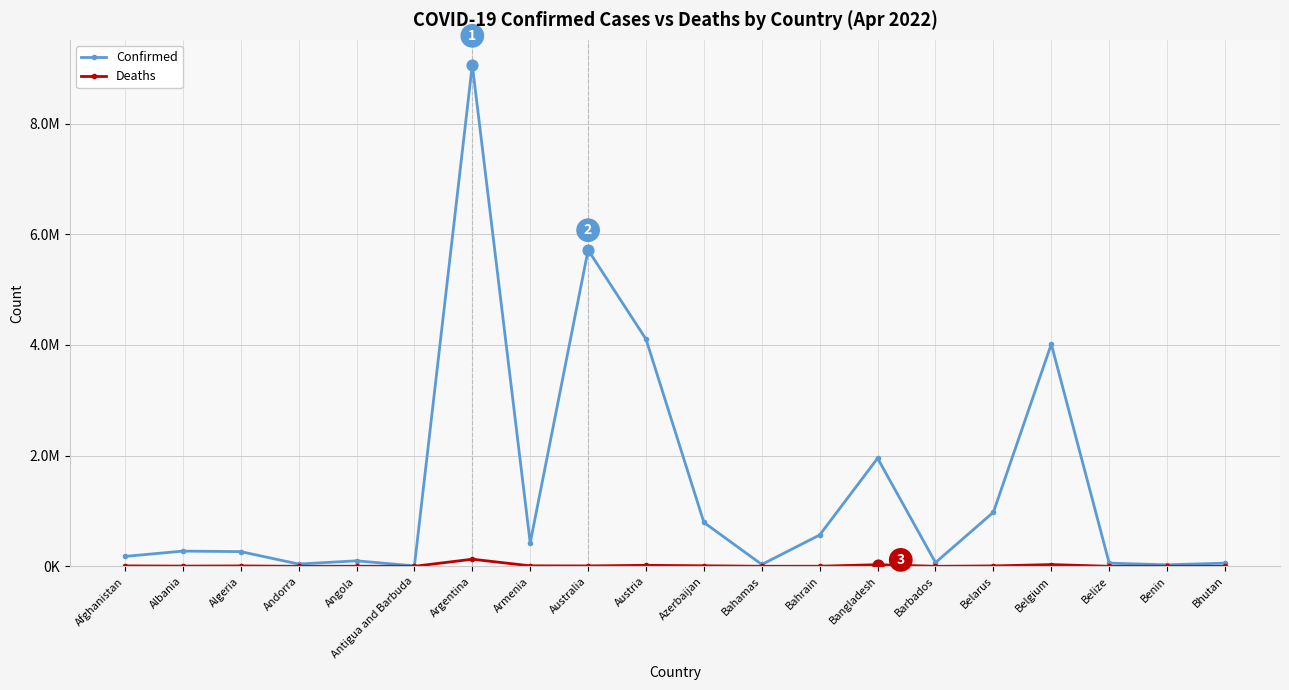

What are all the series names shown in the legend?

Confirmed, Deaths